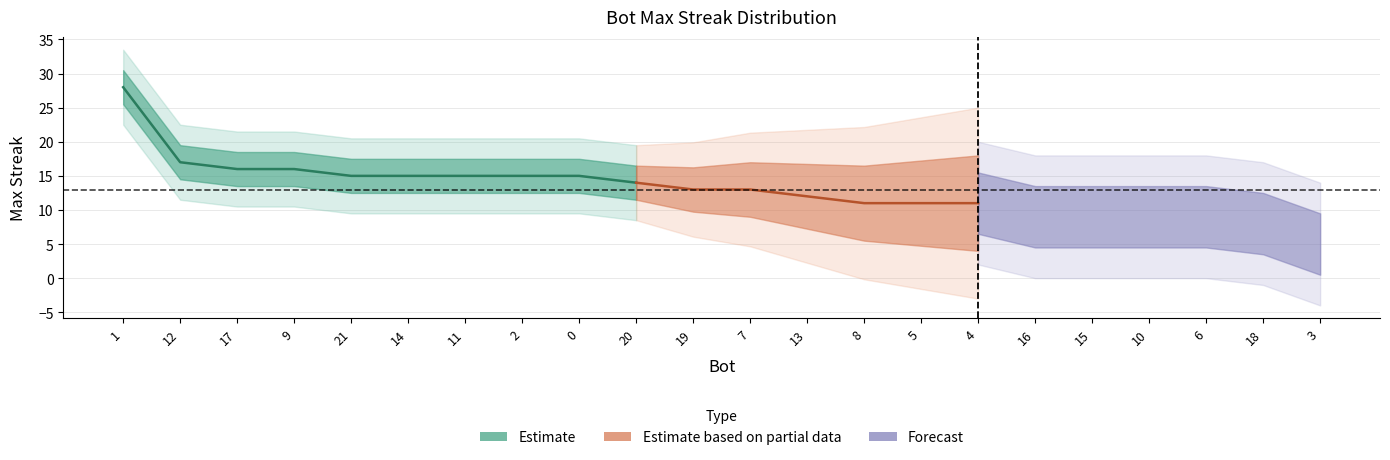

What is the label of the 18th point from the right?

21